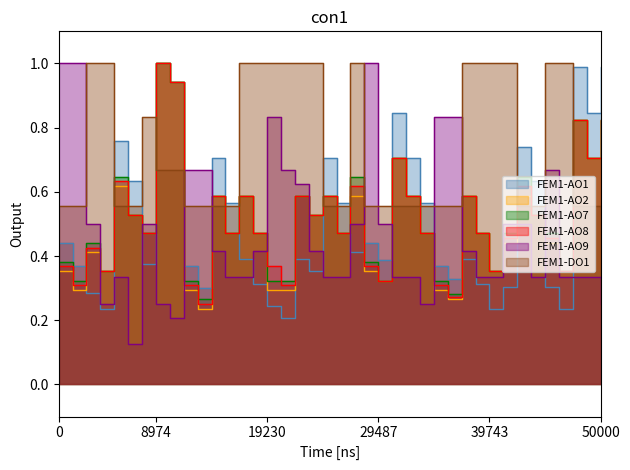

The value of Precio $/Kg at 2023-07-17 is 0.4. True or false?

False